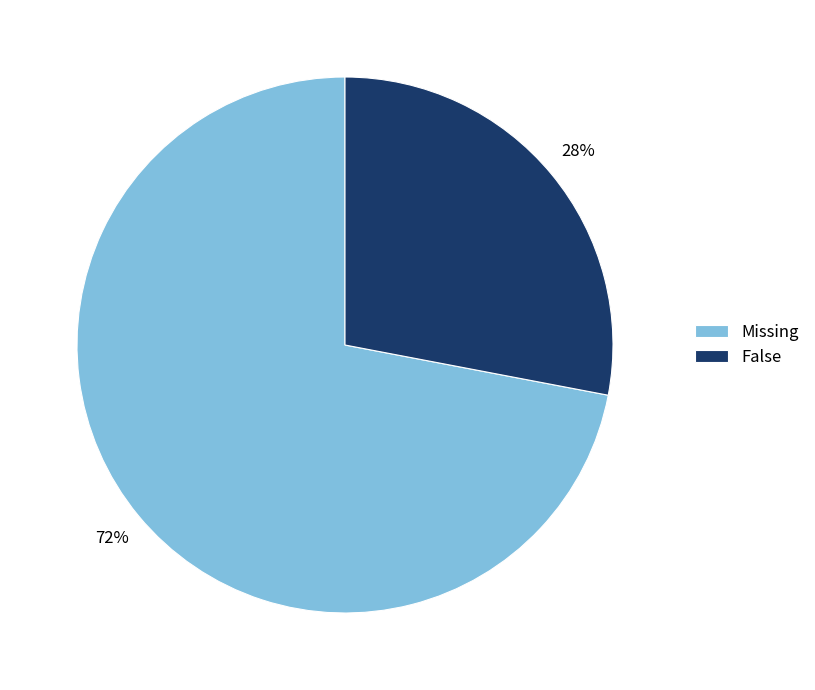

What is the majority slice?

Missing